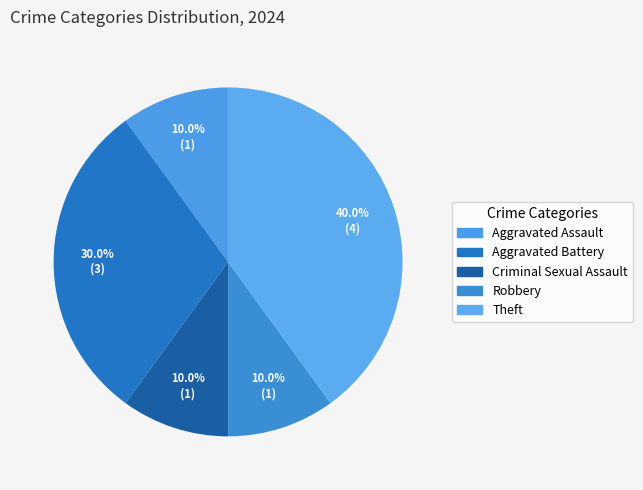

To the nearest percent, what is the difference between the Robbery and Theft slice percentages?

30%